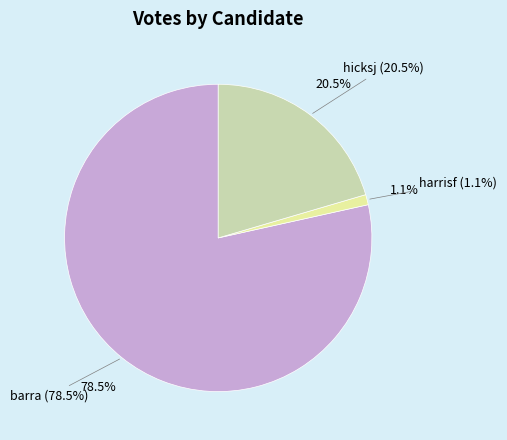

What is the total percentage of barra and harrisf?

79.5%